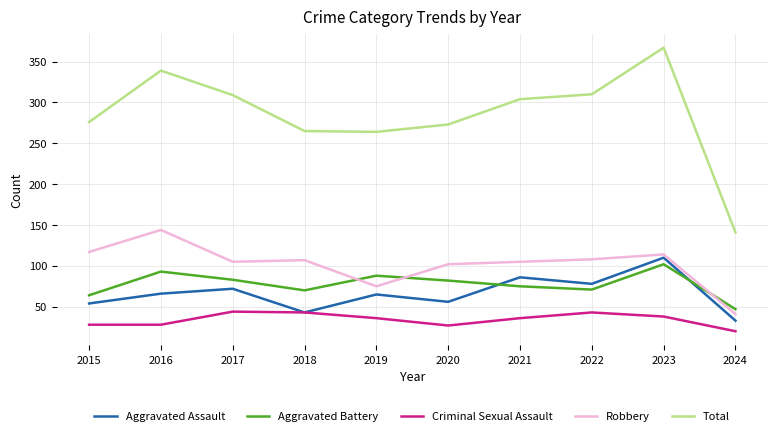

True or false: Total has a value of 339 at 2016.

True